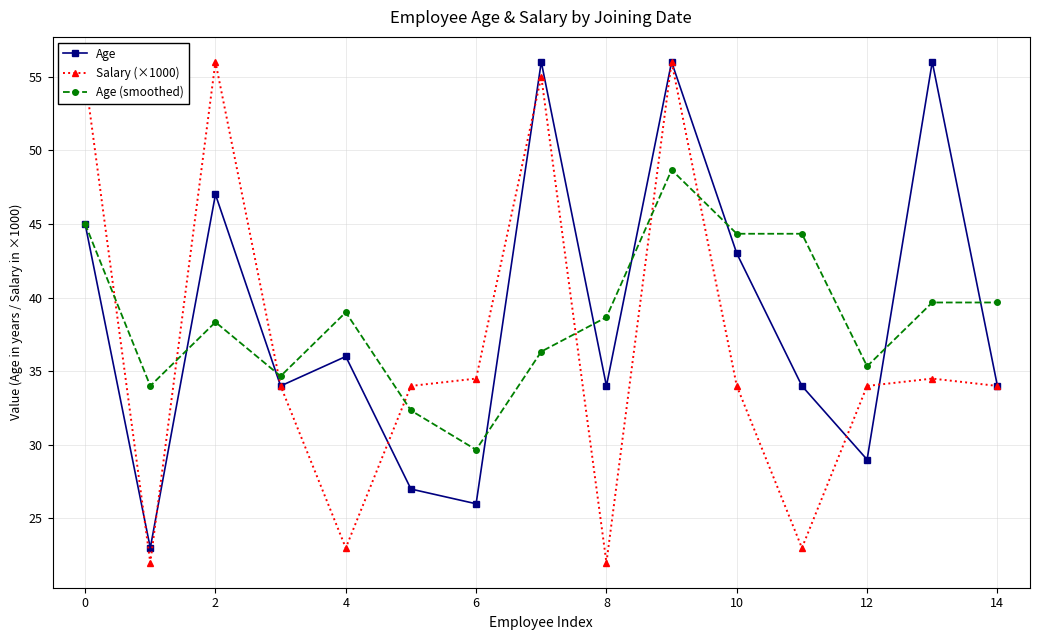

True or false: Salary (×1000) and Age (smoothed) intersect in this chart.

True